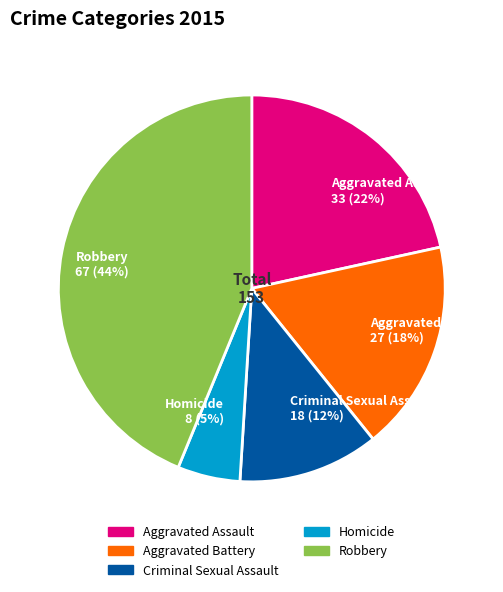

True or false: Aggravated Assault accounts for 22% of the total.

True